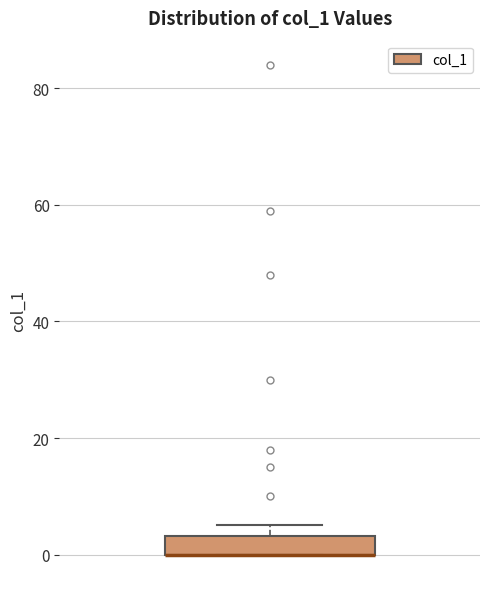

Where is the upper edge of the box on the y-axis? The values are not printed on the chart, so give them approximately, as read against the axis.

4